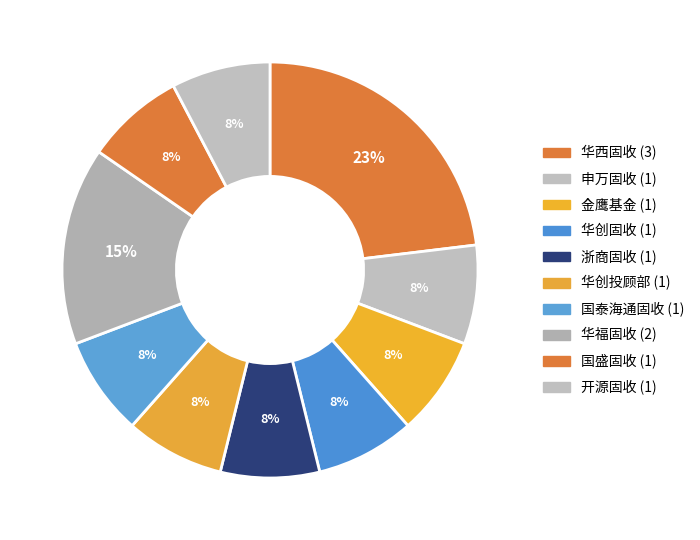

How many segments does this pie chart have?

10